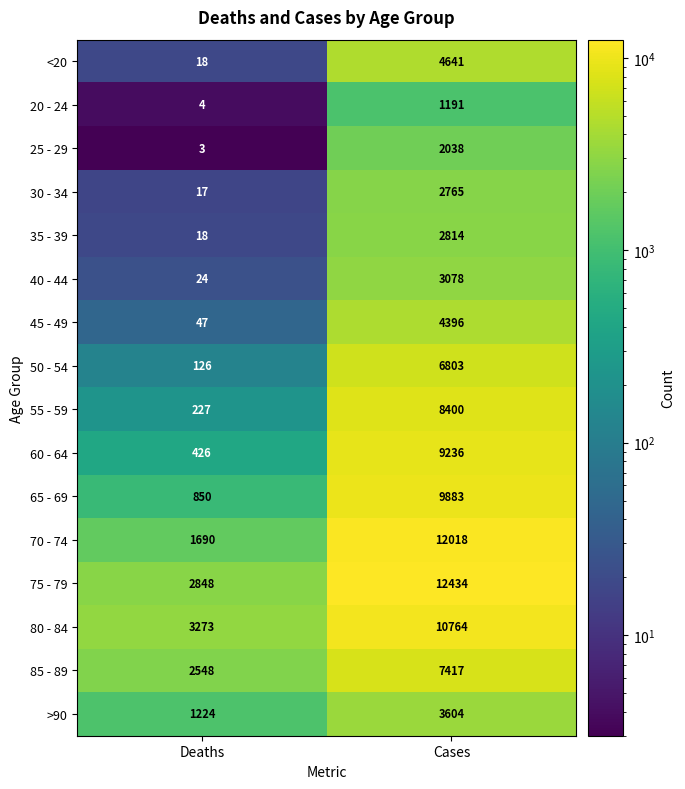

Which series has the largest total across all categories?

75 - 79